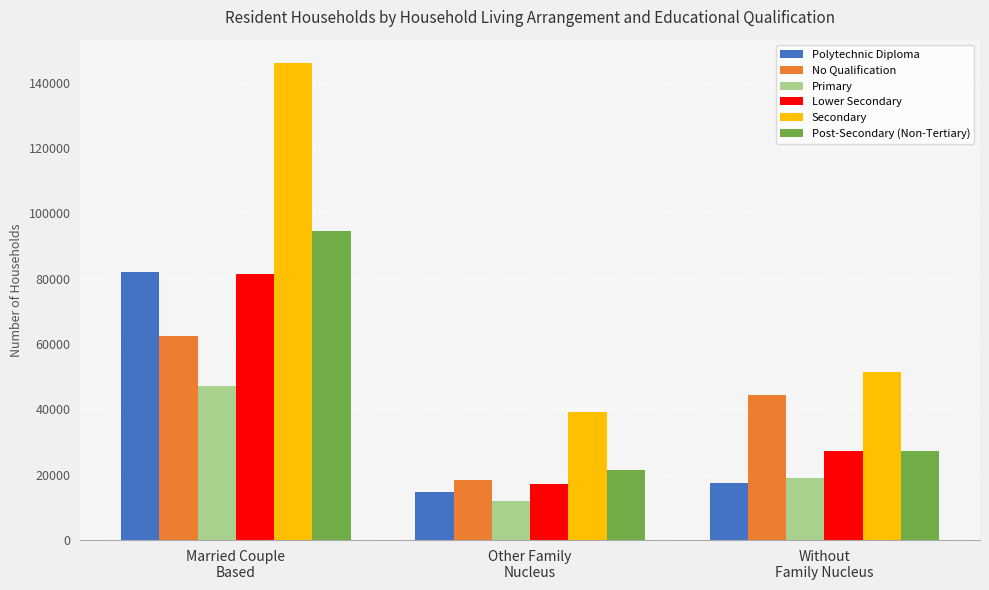

What is the difference between the Secondary values at Married Couple
Based and Other Family
Nucleus?

106747